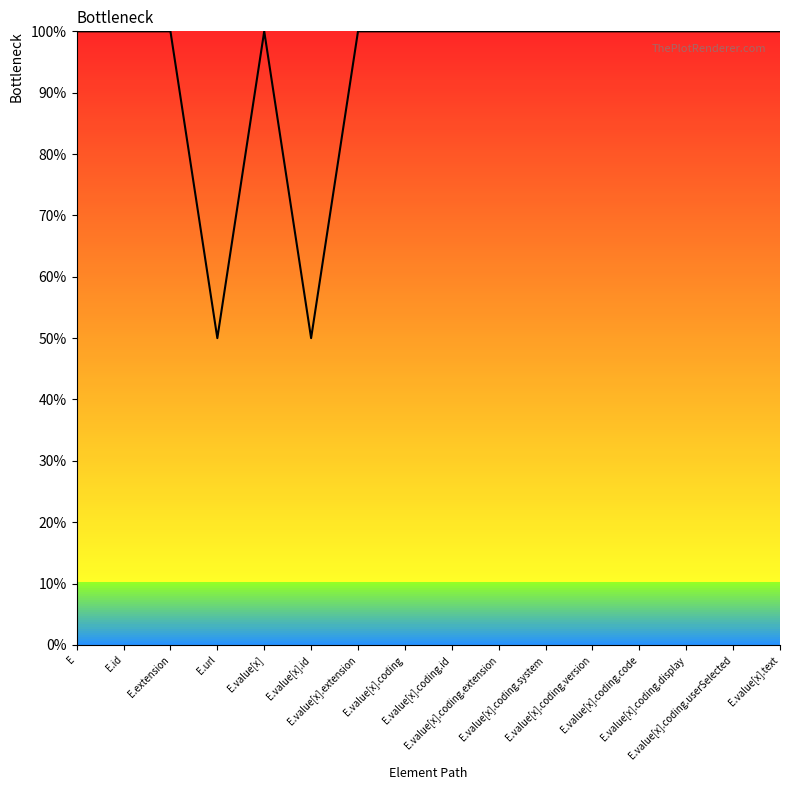

How many categories are shown in the chart?

16